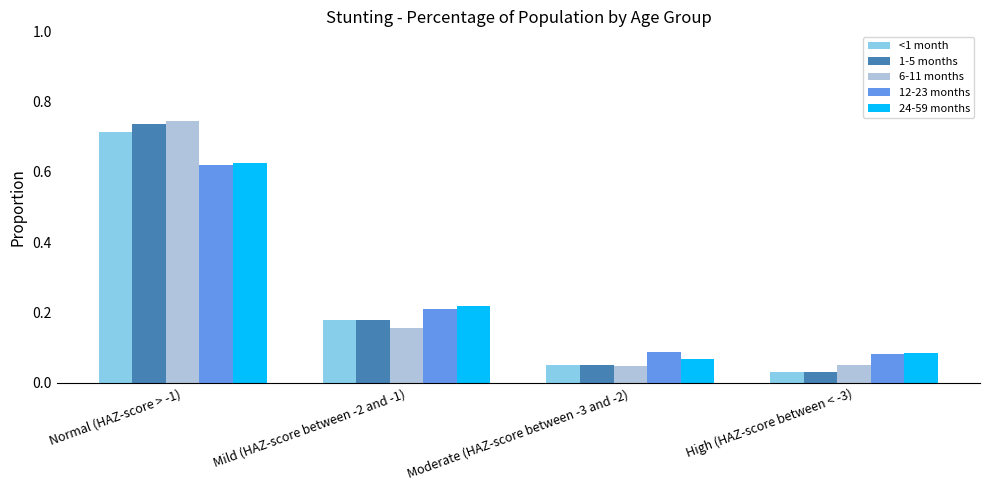

Between Normal (HAZ-score > -1) and Mild (HAZ-score between -2 and -1), which series saw the biggest shift?

6-11 months